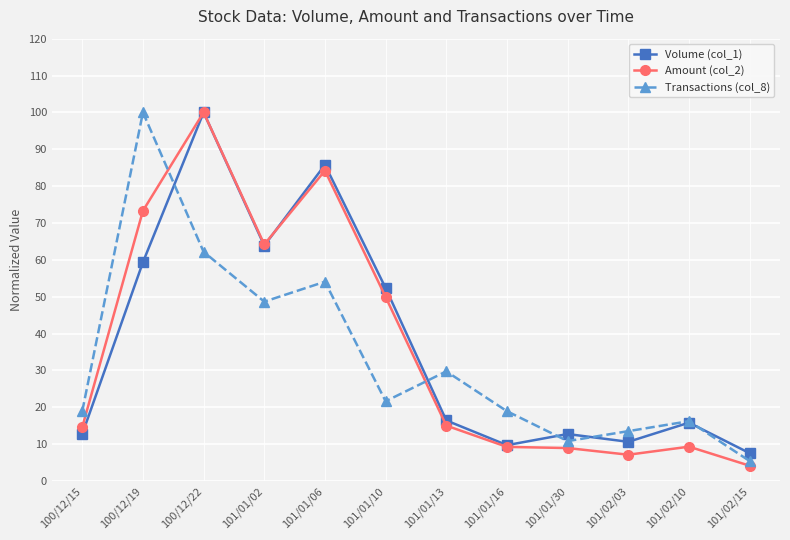

After their last crossing, which series has the higher values: Volume (col_1) or Transactions (col_8)?

Volume (col_1)